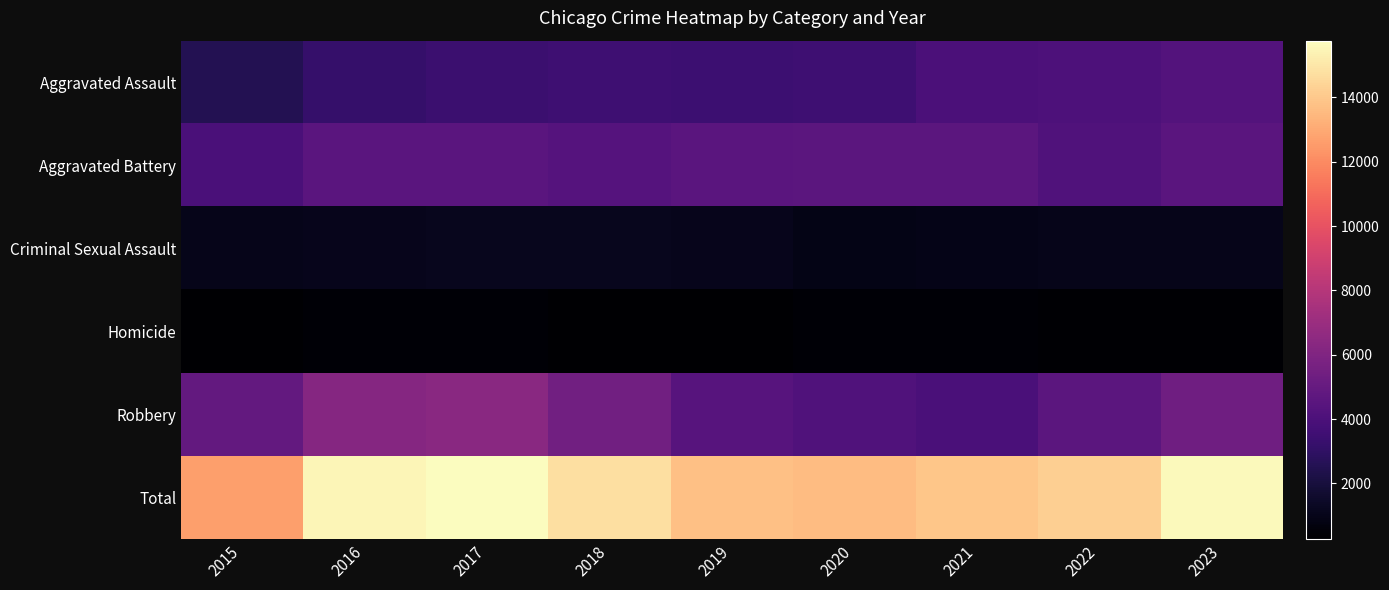

Which series changed the most between 2019 and 2021?

Aggravated Assault